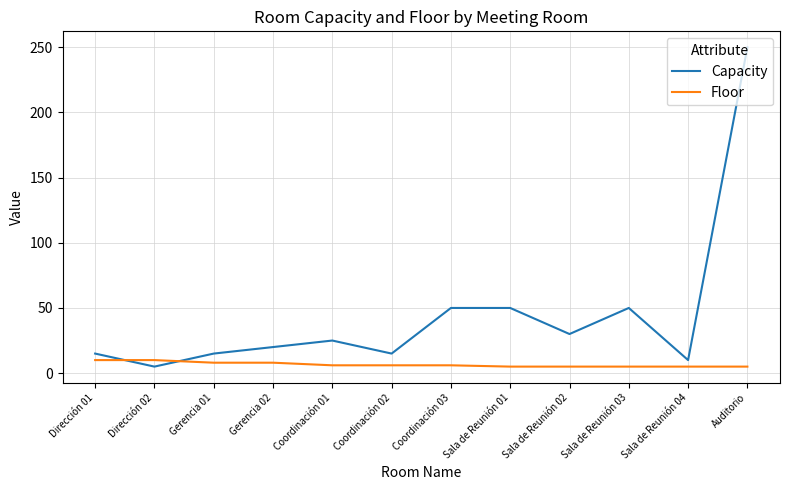

Which series changed the most between Dirección 02 and Sala de Reunión 03?

Capacity